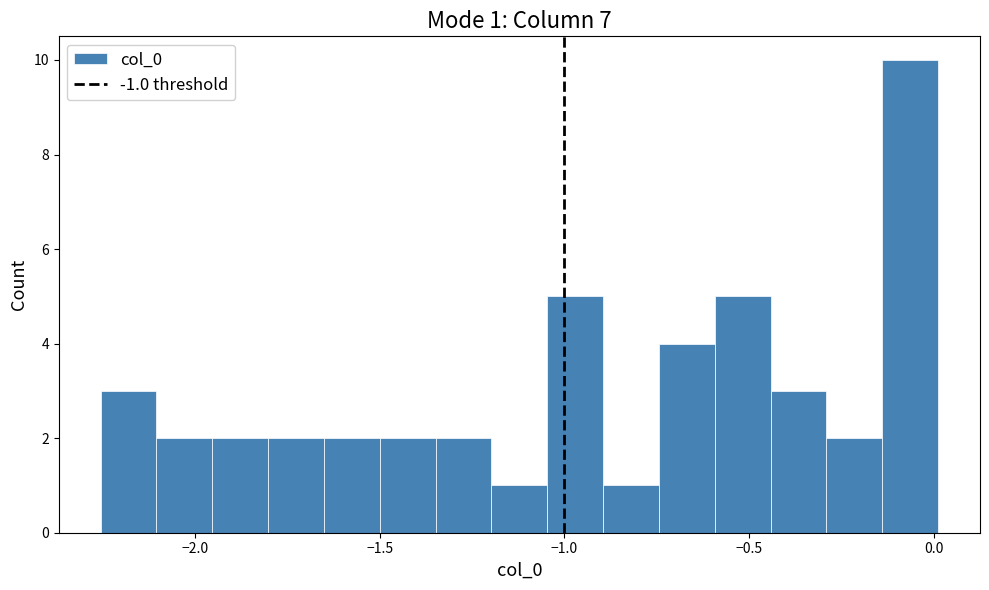

Read against the x-axis, roughly where is the centre of the tallest bar?

-0.05